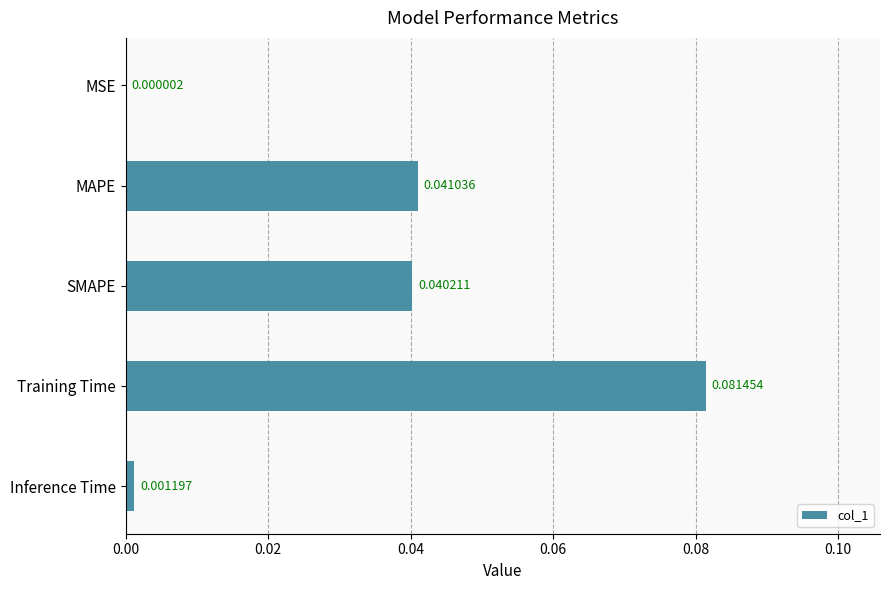

Between SMAPE and MAPE, which is larger?

MAPE